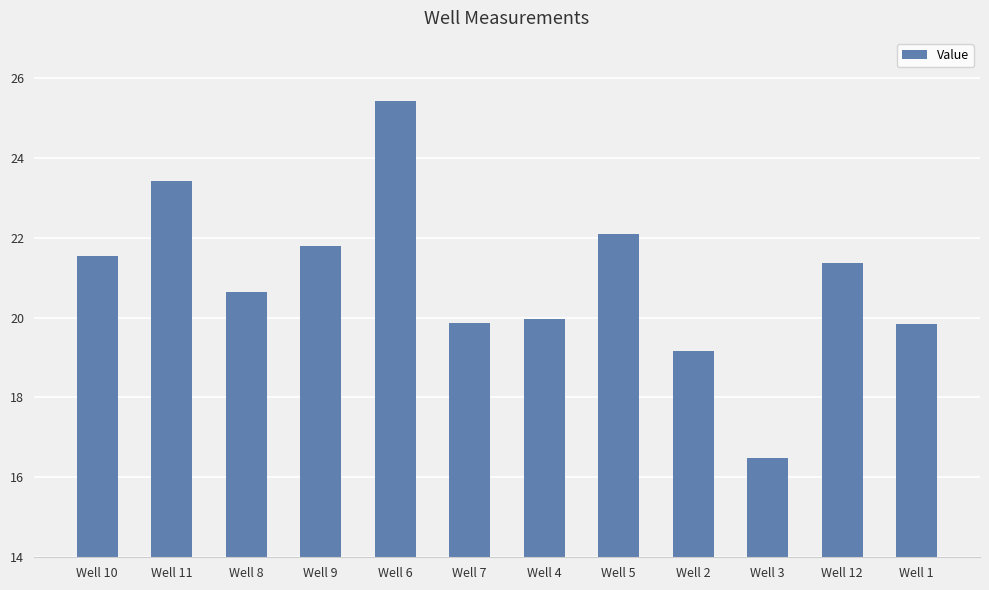

What is the average value?

21.0